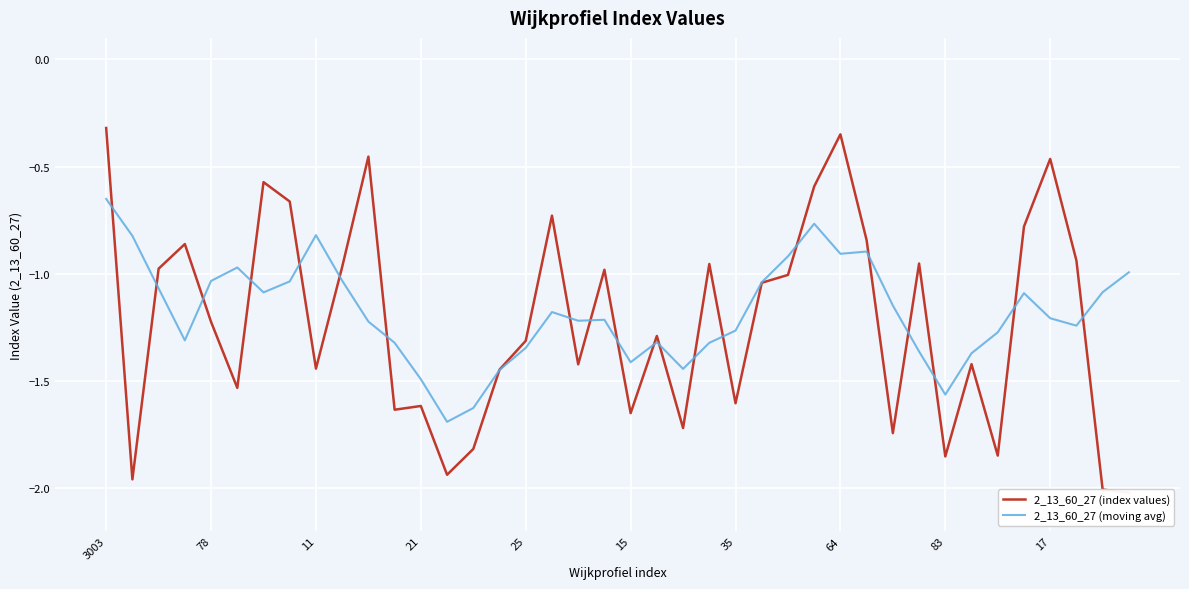

True or false: 2_13_60_27 (moving avg) has a value of -1.2 at 64.

False